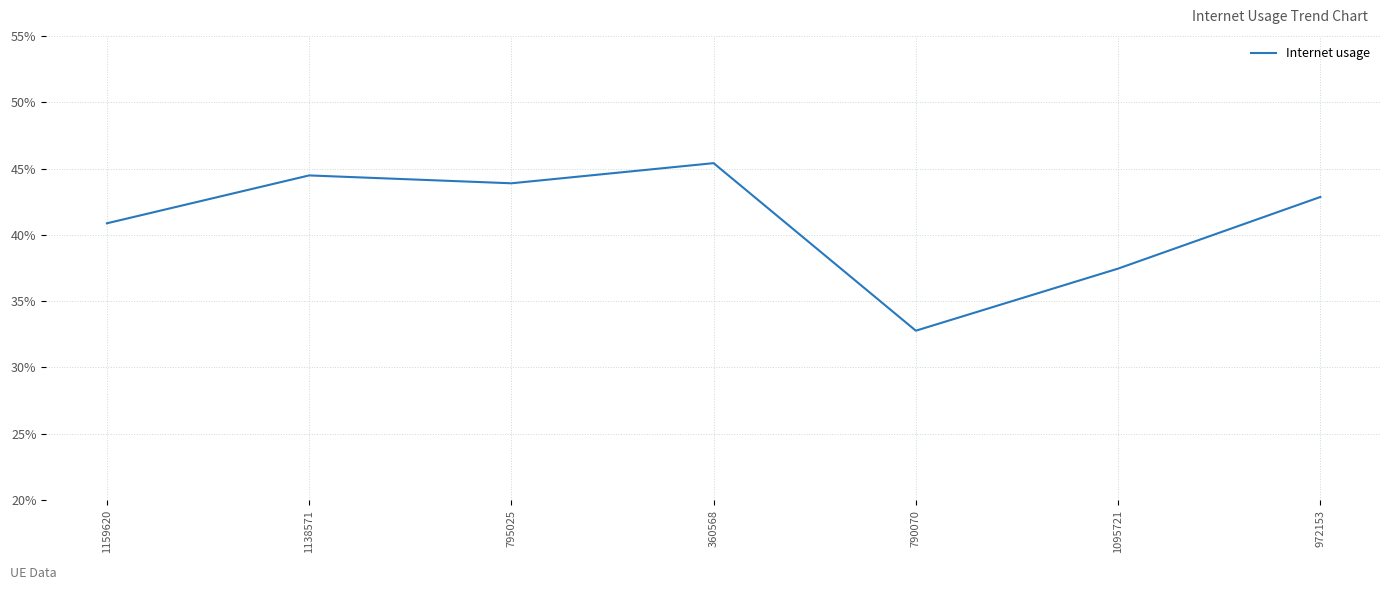

Does the chart have visible grid lines?

Yes